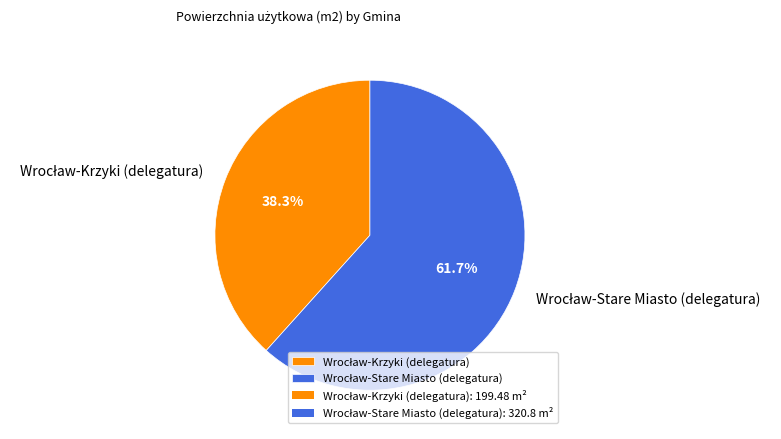

How many slices are in this pie chart?

2